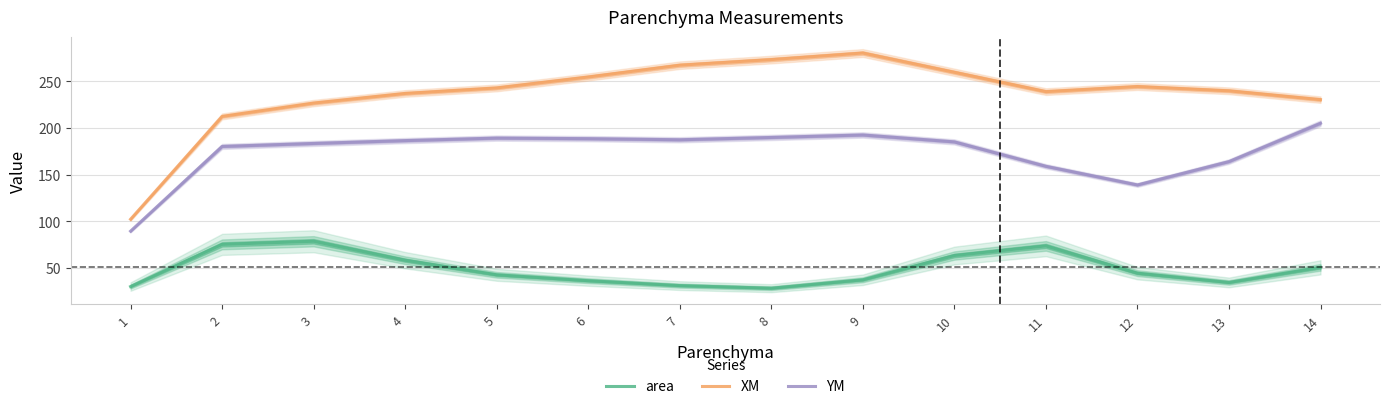

Count the number of categories in the chart.

14